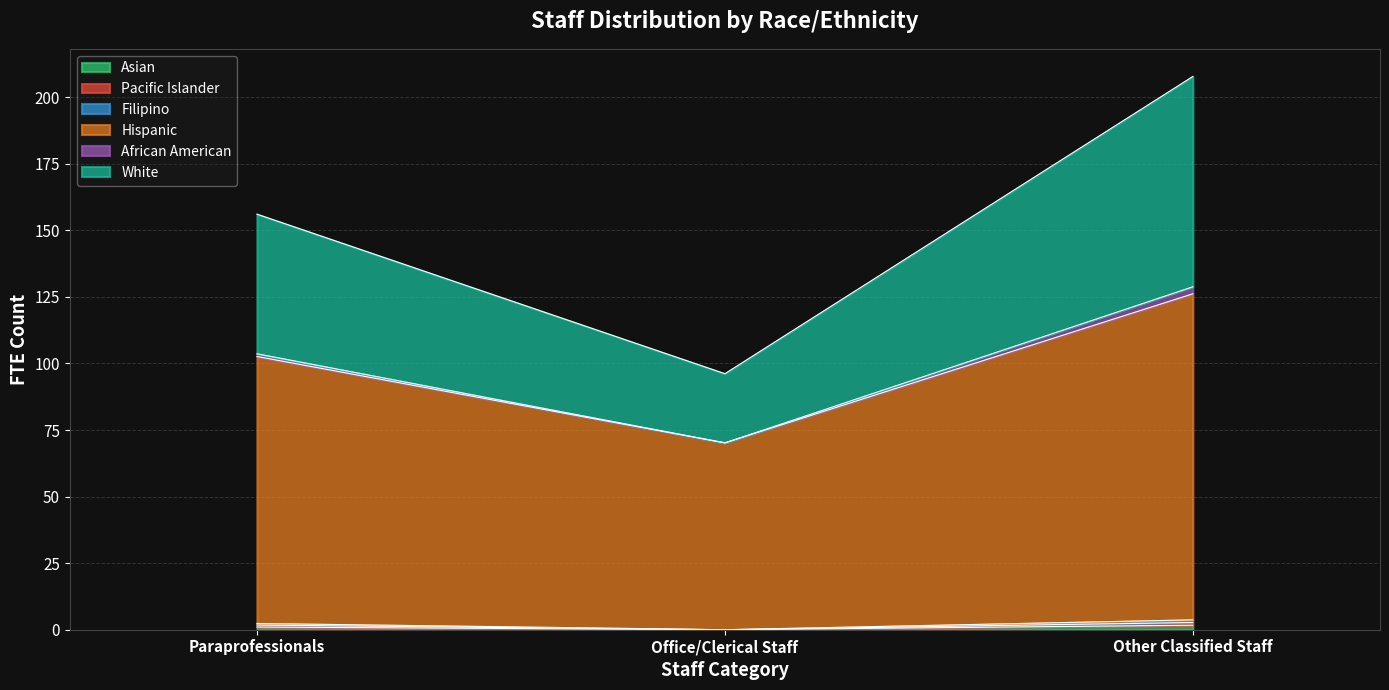

The Pacific Islander series shows 2.7 at Other Classified Staff. True or false?

True